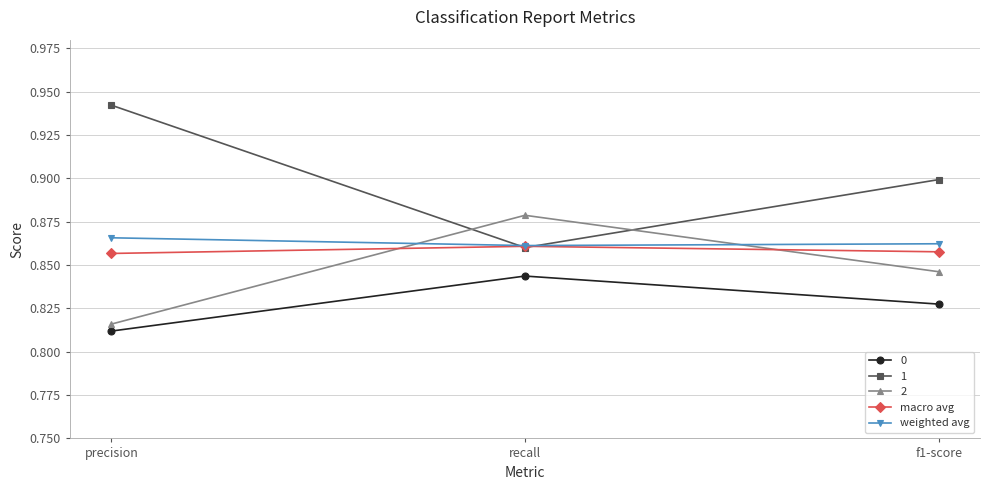

Which series has the largest total across all categories?

1